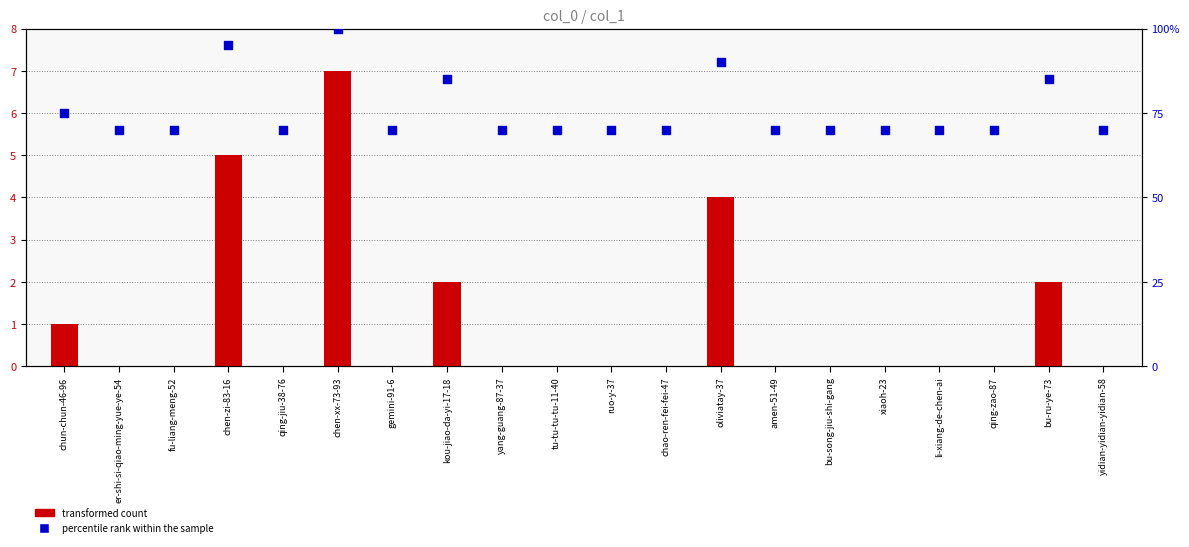

Which series contains the lowest Y value?

transformed count